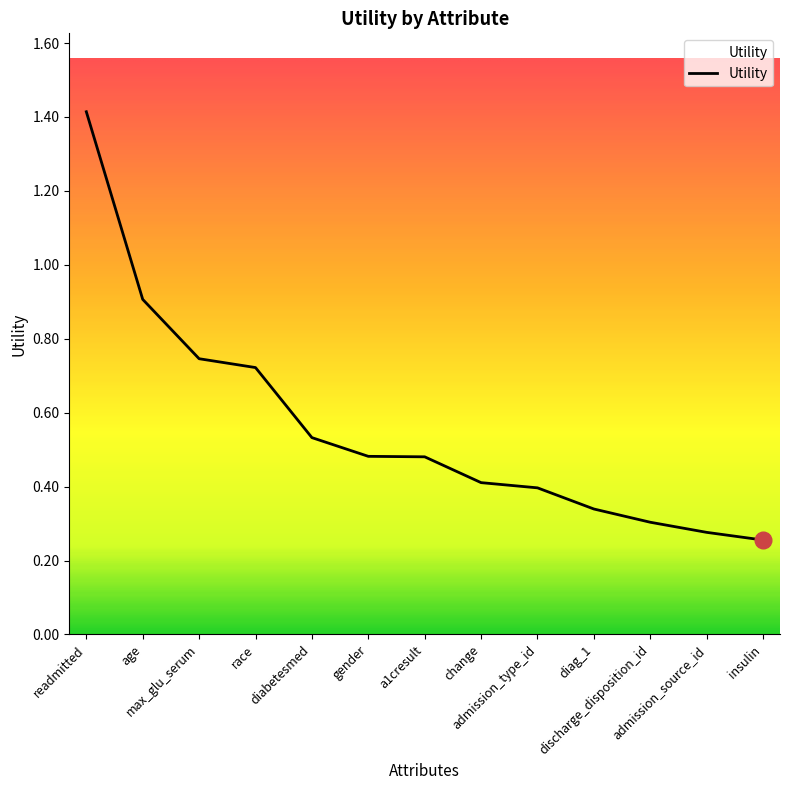

What is the difference between the maximum and minimum values?

1.2